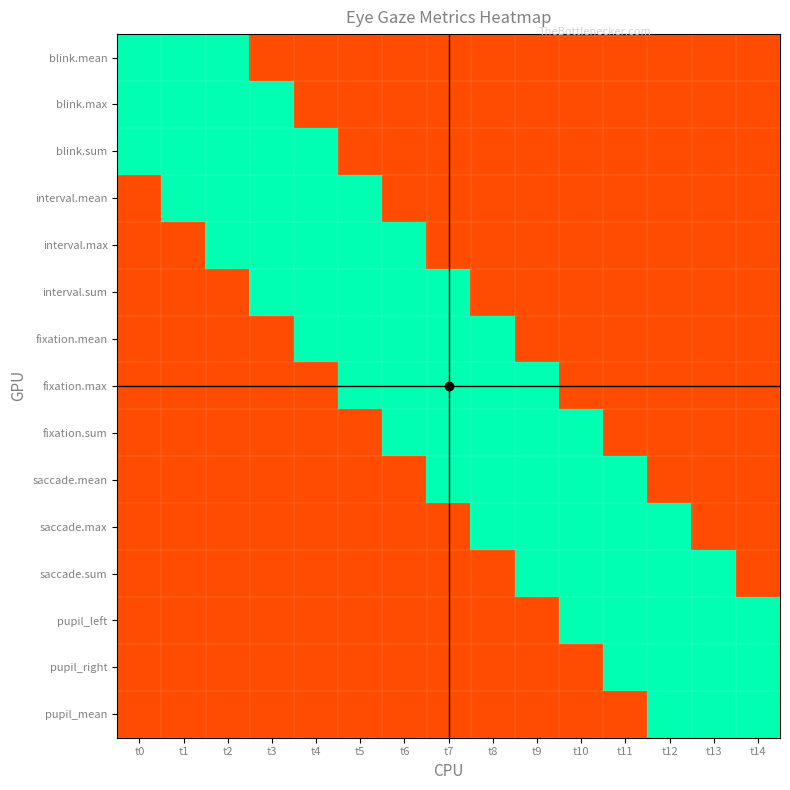

Which category has the highest value across all series?

t0